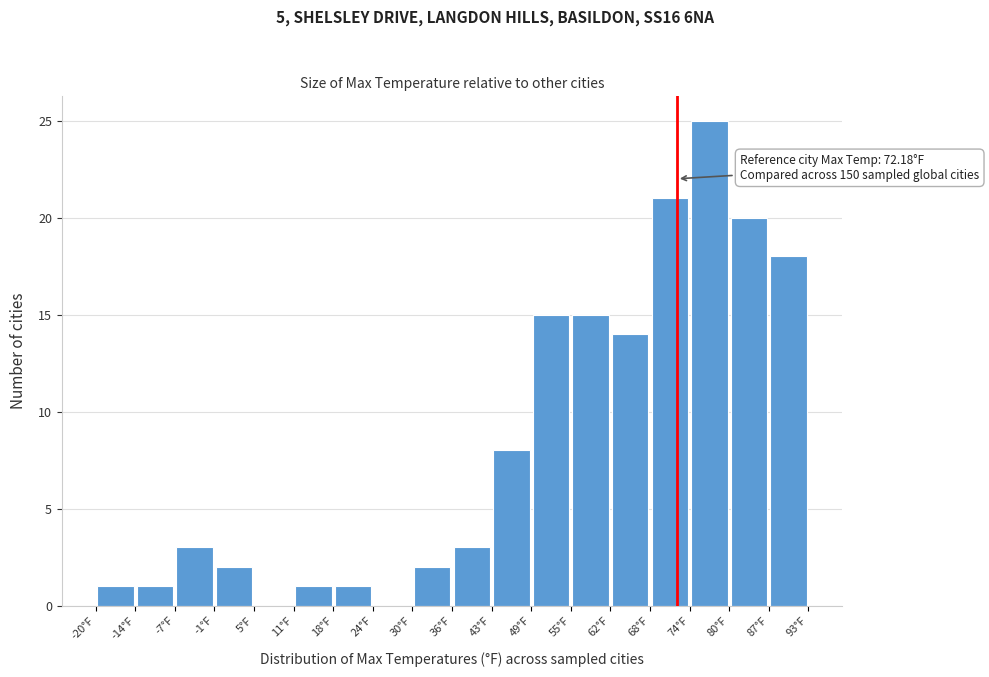

Over which range of the x-axis is the bar tallest?

74 to 80